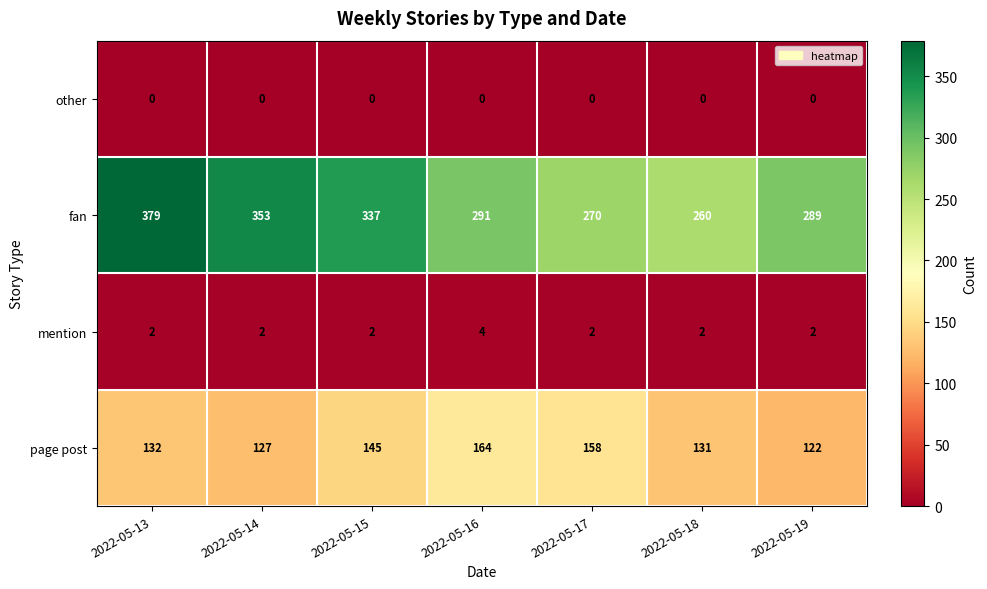

Which category has the highest value across all series?

2022-05-13